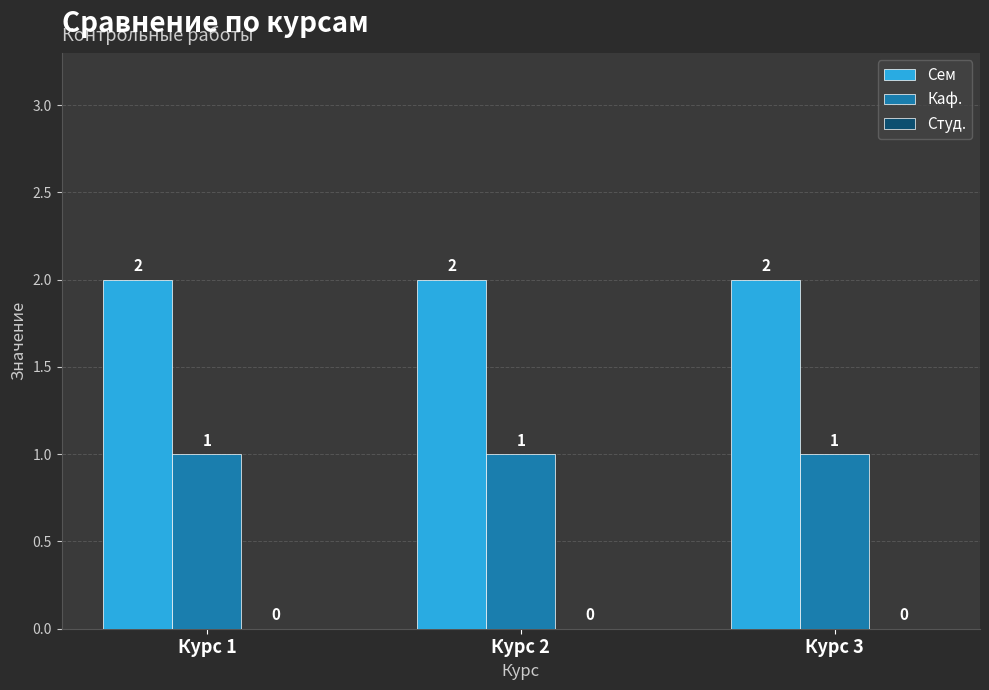

What is the sum of the Сем values at Курс 3 and Курс 2?

4